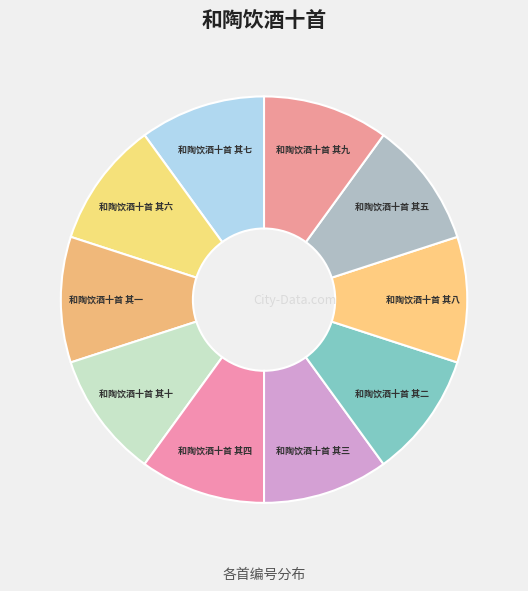

How many segments does this pie chart have?

10